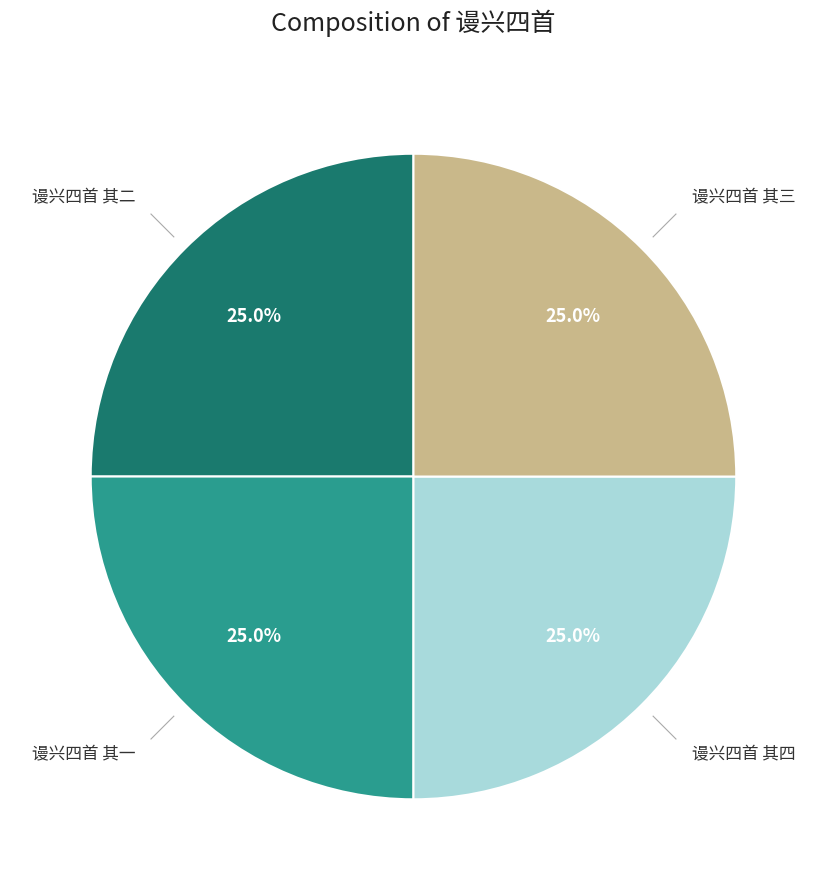

What percentage is the 谩兴四首 其三 slice, to the nearest percent?

25%